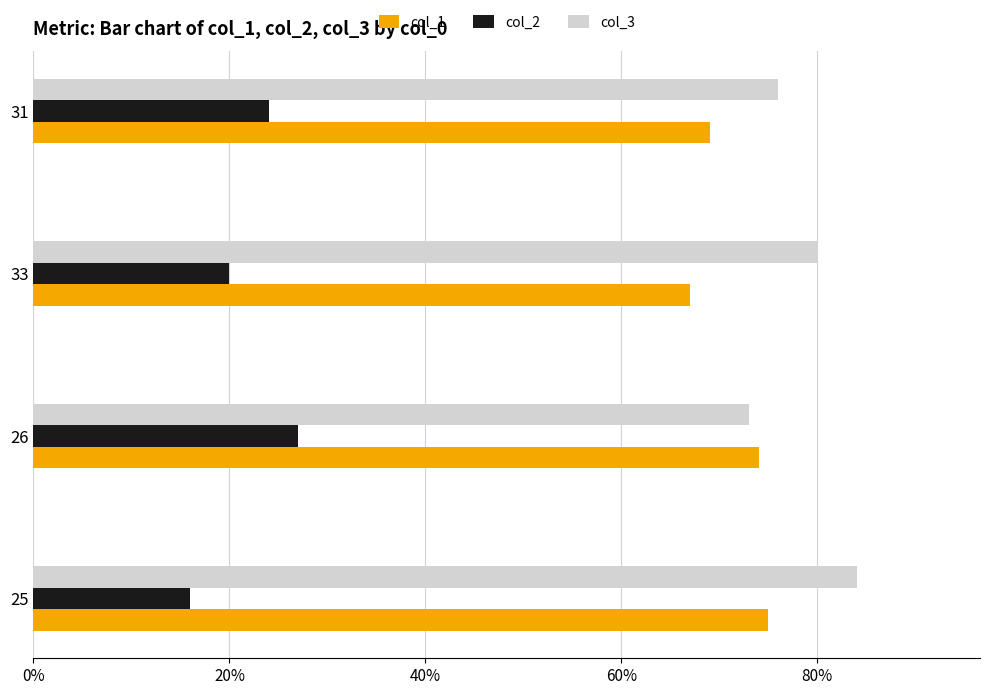

Read the col_1 value at 25.

75